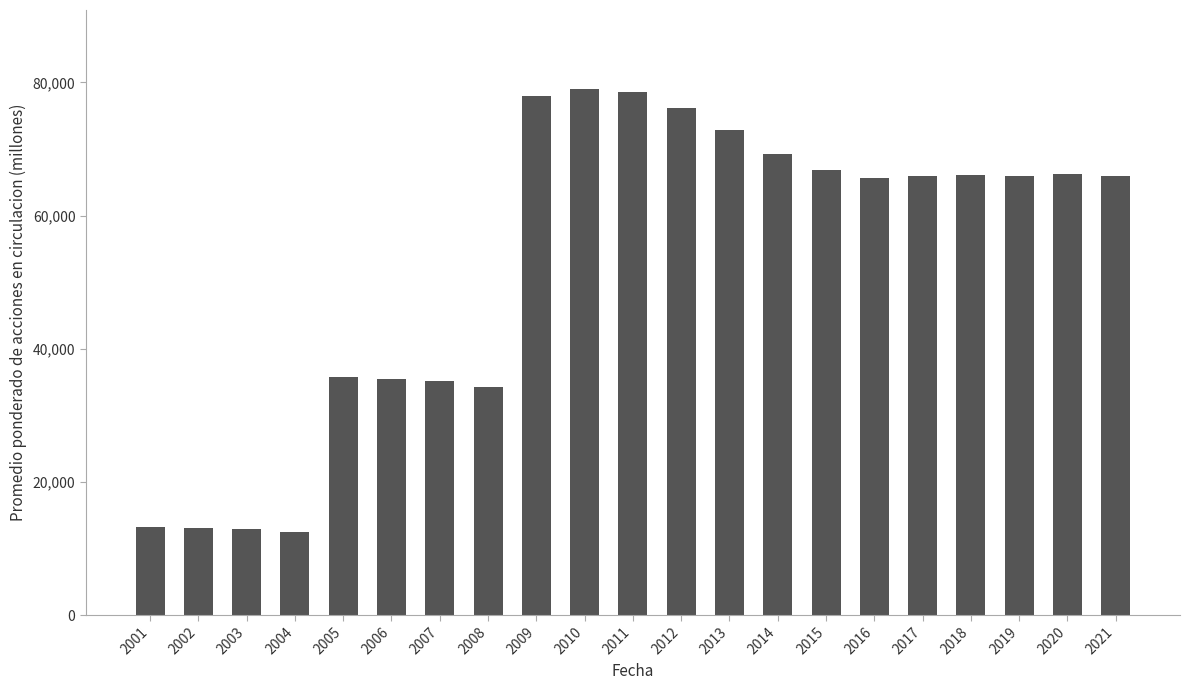

What is the value of the 9th bar from the left?

77930